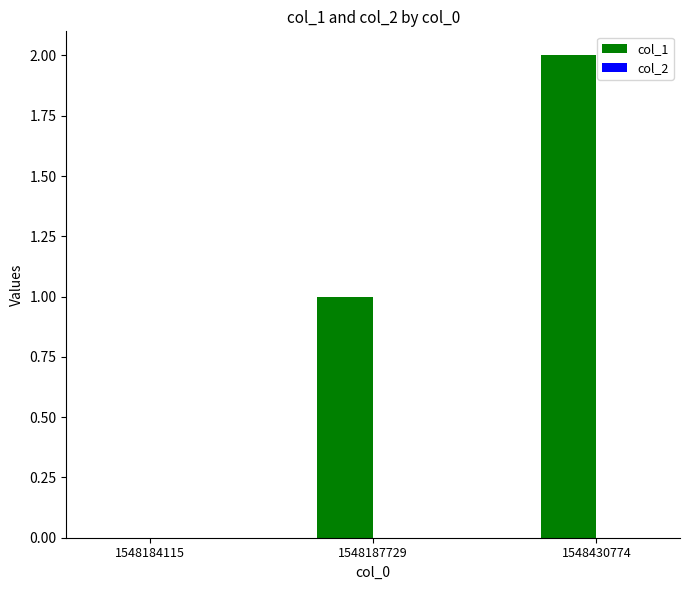

Which label corresponds to the largest value in the chart?

1548430774